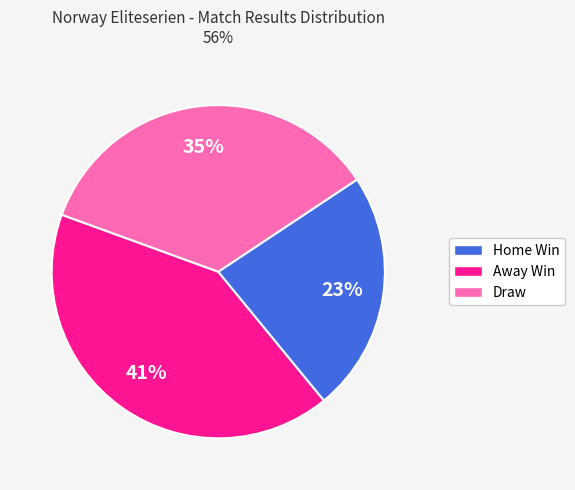

To the nearest percent, what is the difference between the largest and smallest slice percentages?

18%